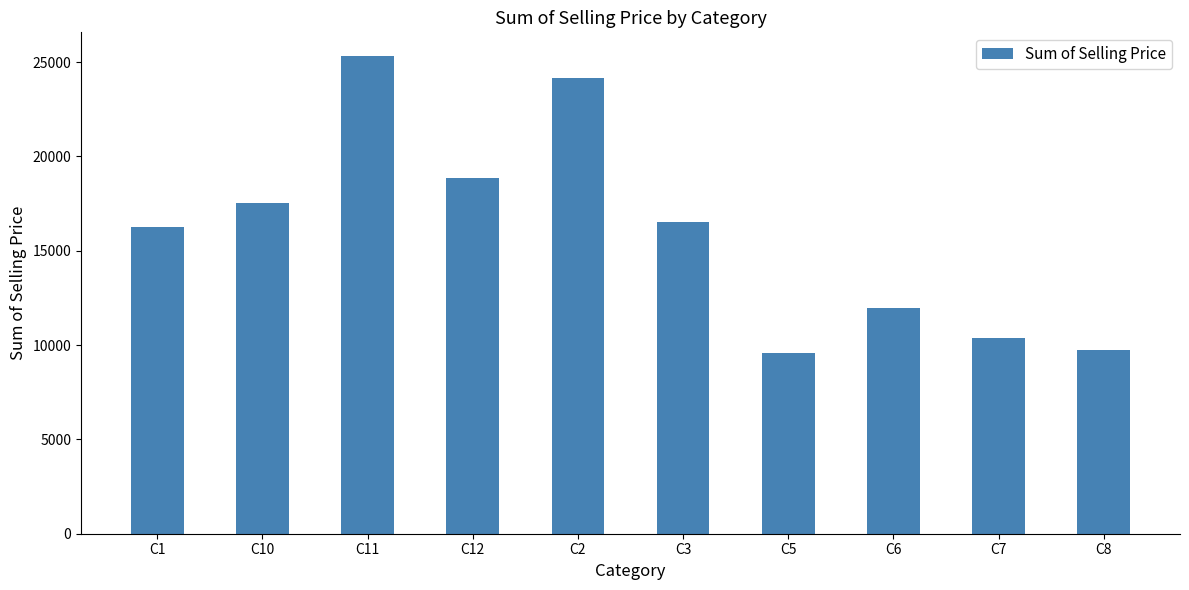

Reading left to right, transcribe all the data shown in this chart.

C1=16267.7	C10=17533.9	C11=25307.0	C12=18864.8	C2=24153.1	C3=16503.1	C5=9595.3	C6=11981.2	C7=10367.9	C8=9750.1